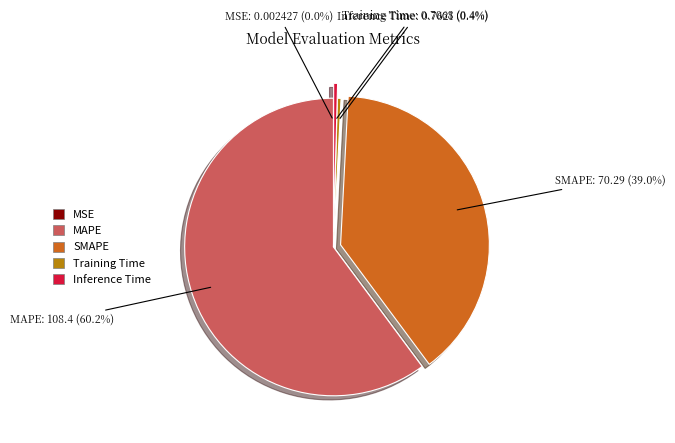

To the nearest percent, what is the average slice percentage?

20%